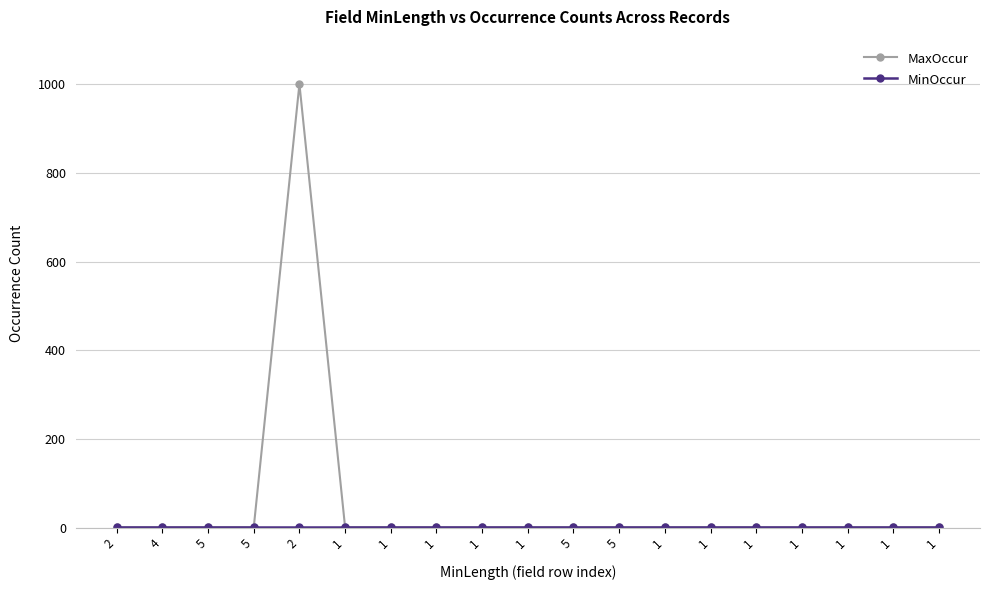

How many categories are shown in the chart?

19